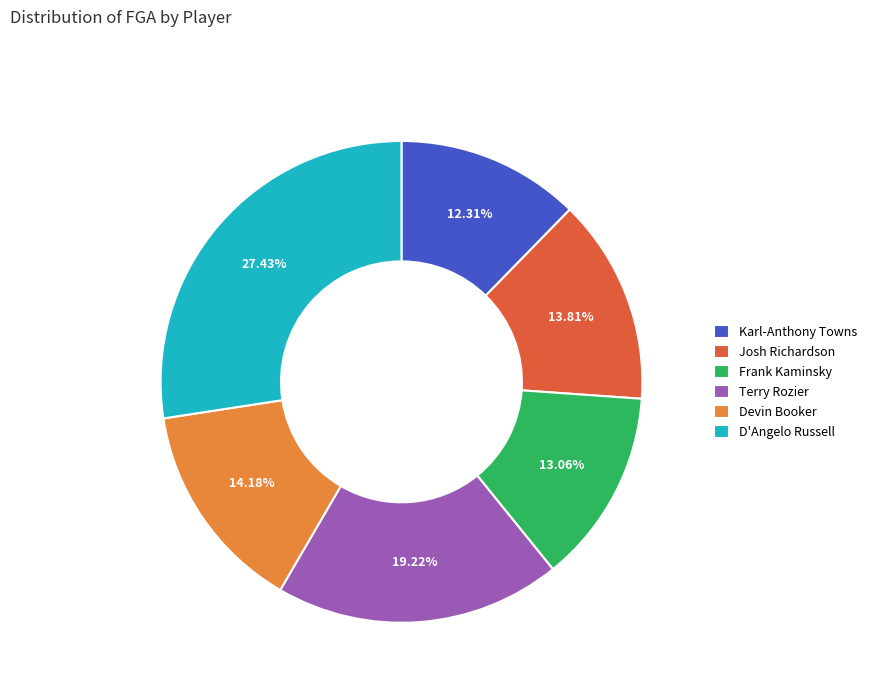

Which category has the biggest portion of the pie?

D'Angelo Russell